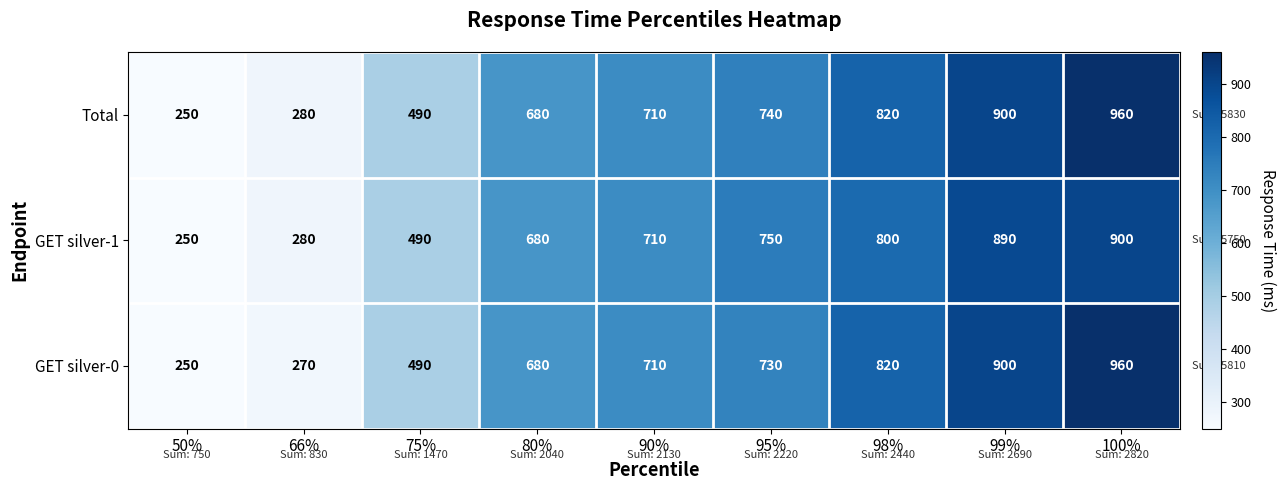

Reading left to right, extract all data points from this chart.

Total: 250	280	490	680	710	740	820	900	960
GET silver-1: 250	280	490	680	710	750	800	890	900
GET silver-0: 250	270	490	680	710	730	820	900	960